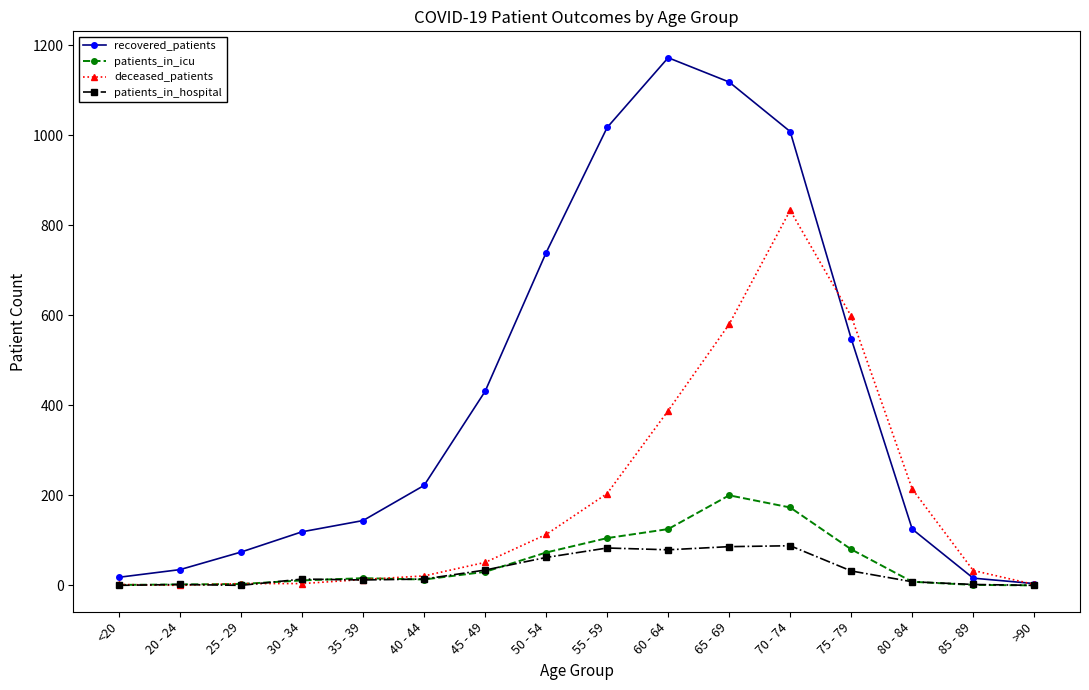

At how many categories does at least one series exceed 941?

4